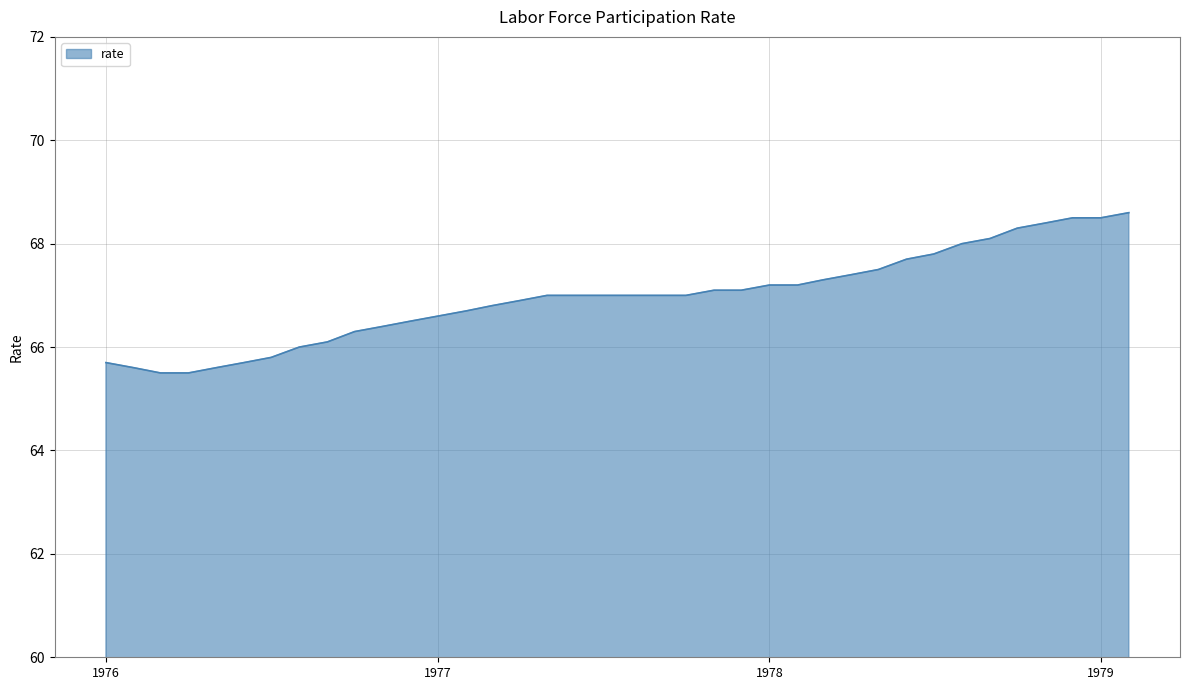

What is the maximum value shown in the chart?

68.6